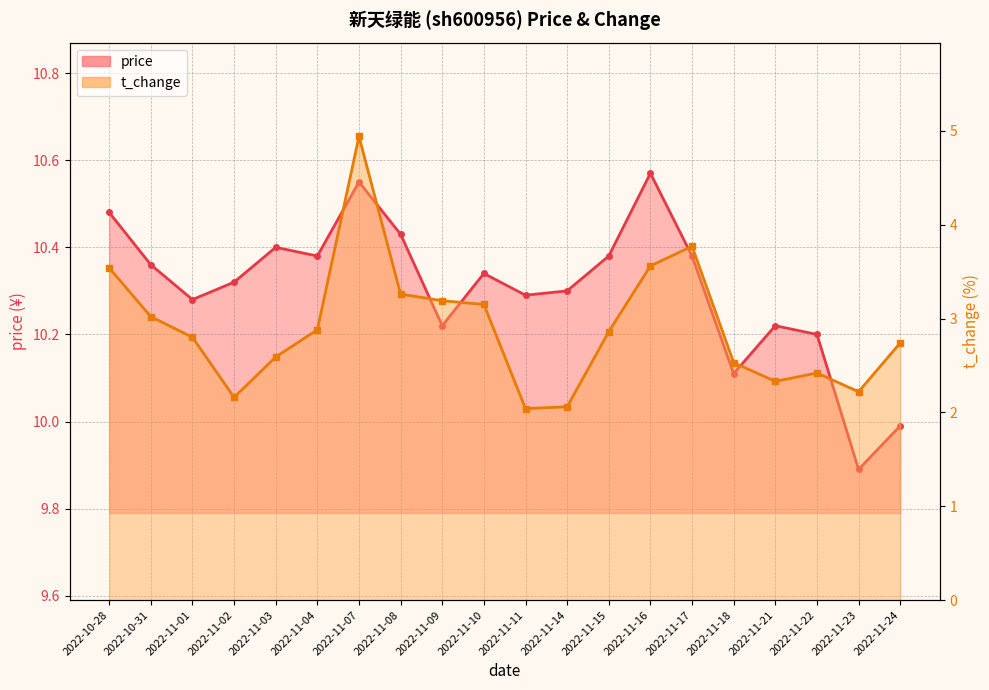

What is the average value of the price_line series?

10.3